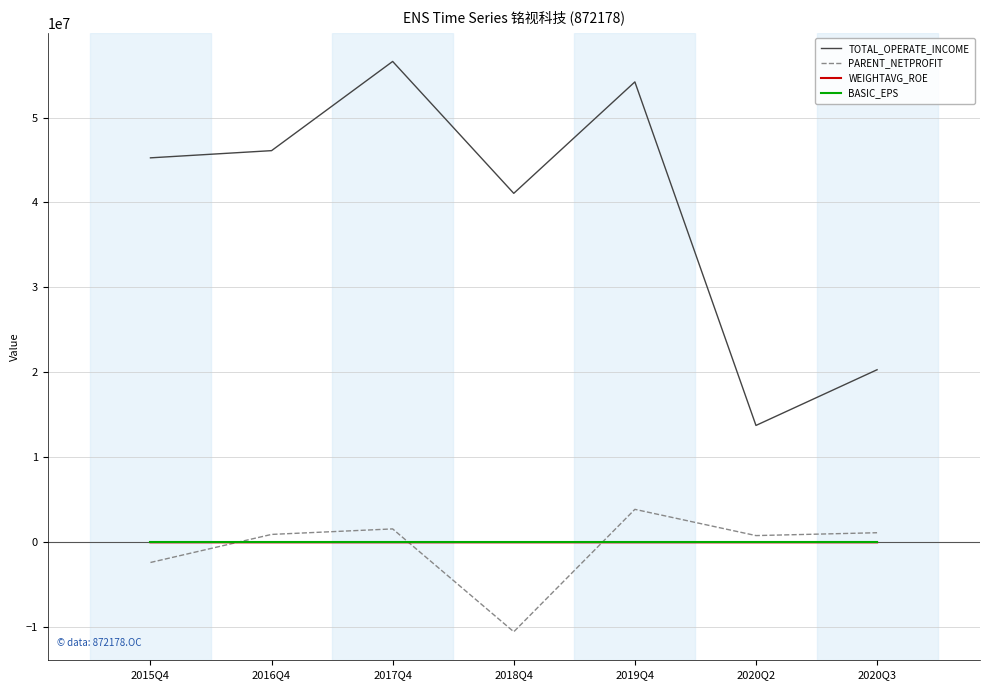

Where is the first local minimum for PARENT_NETPROFIT?

2018Q4